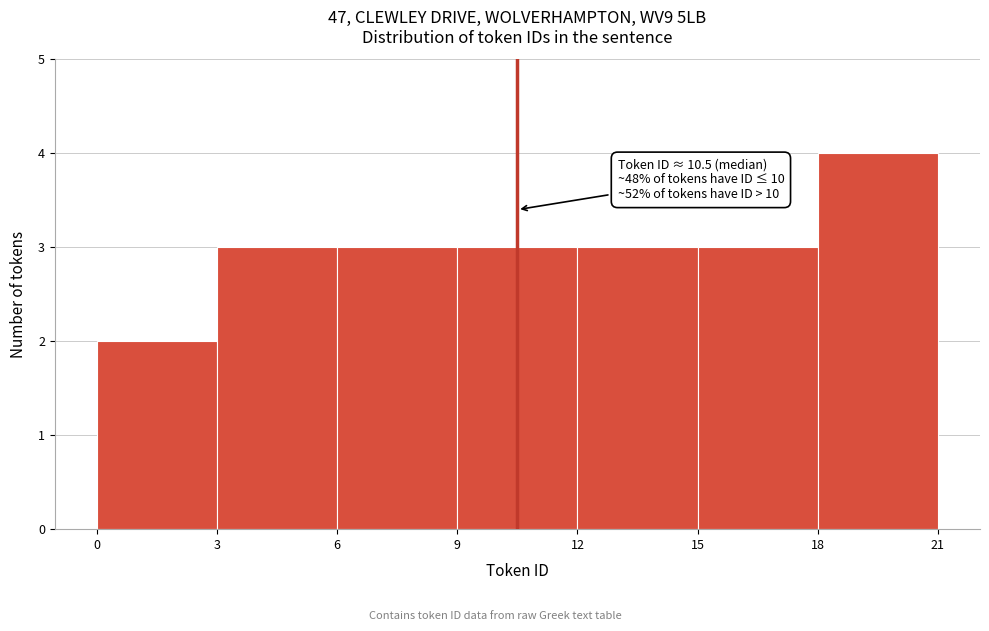

Which range on the x-axis has the tallest bar?

18 to 21